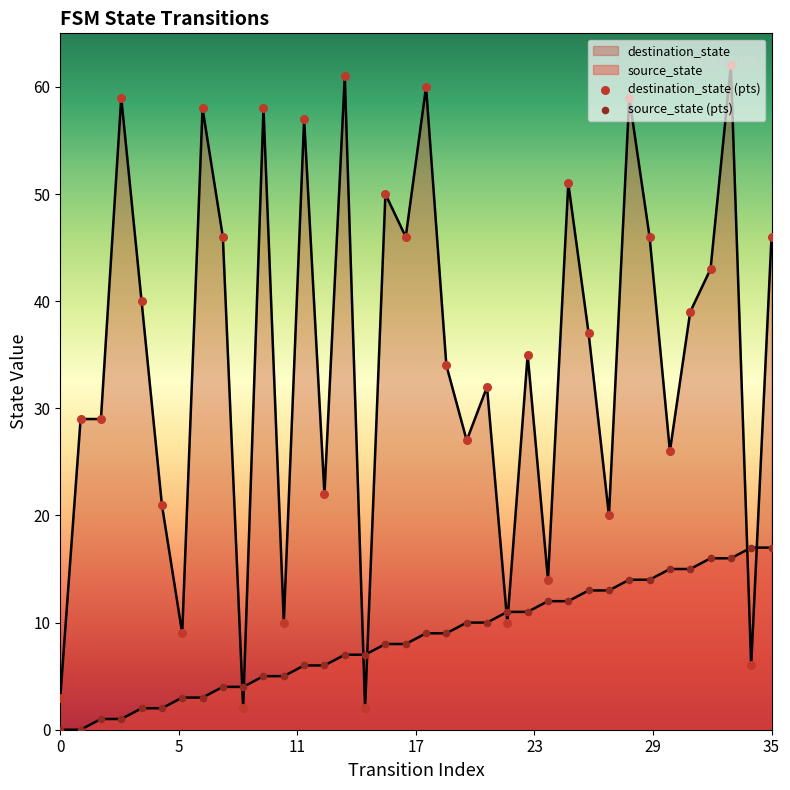

At how many categories does at least one series exceed 50?

9